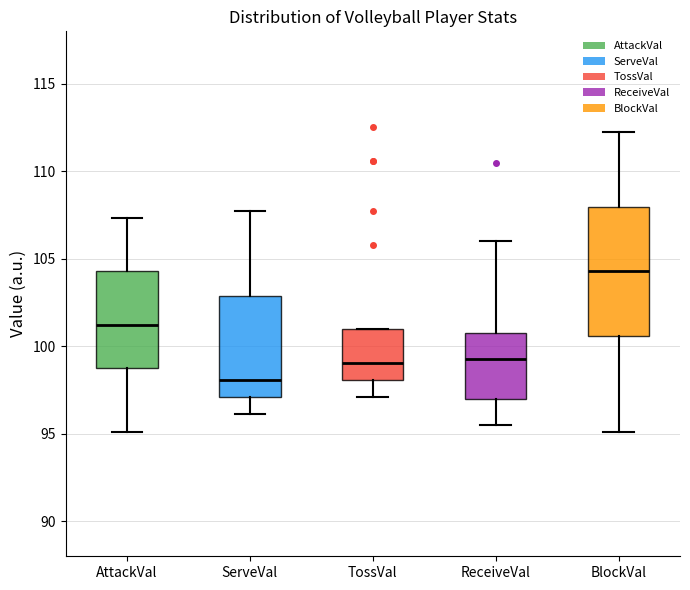

Where does the median line of the box for ReceiveVal sit on the y-axis? The values are not printed on the chart, so give them approximately, as read against the axis.

99.5